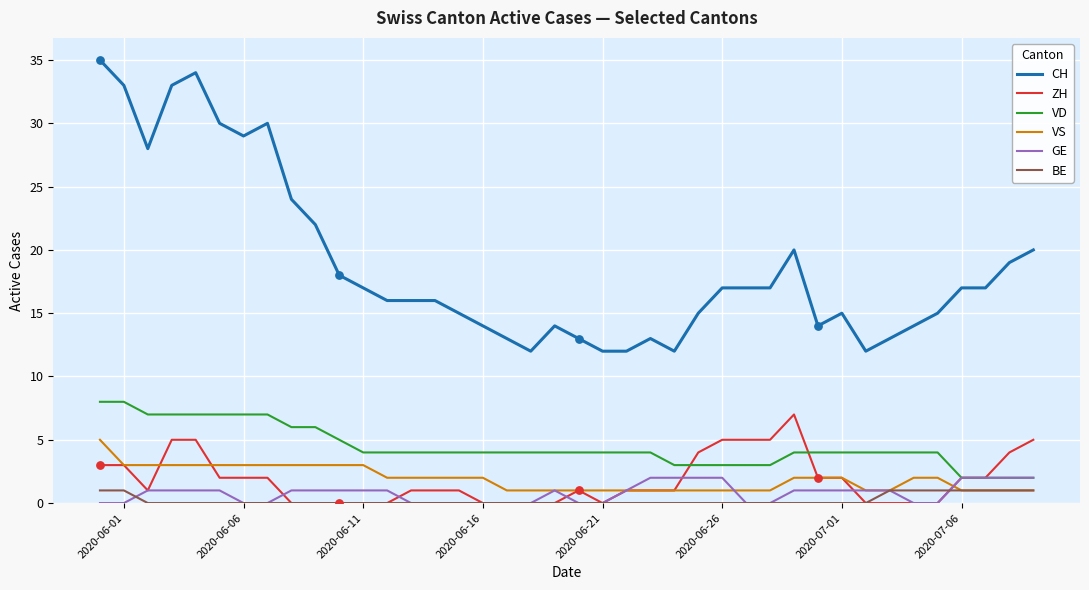

Which series has the largest total across all categories?

CH